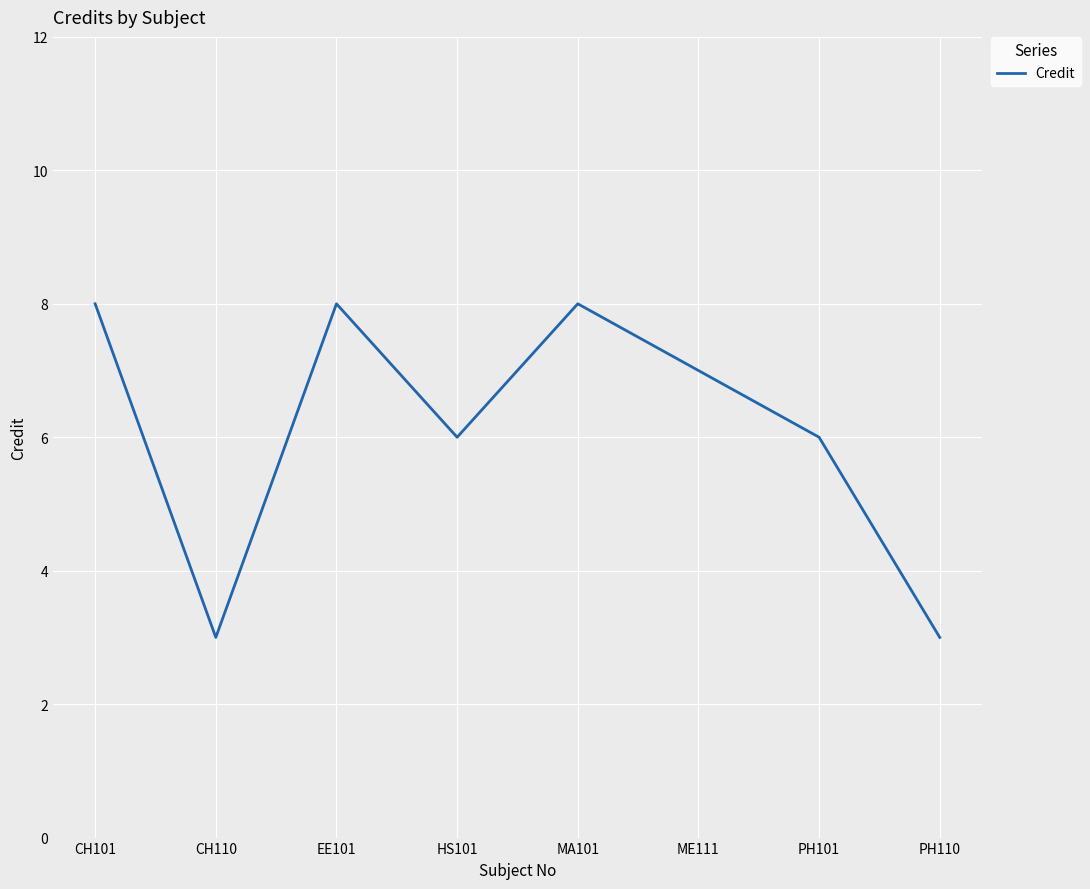

Approximately how many times larger is the value at PH110 compared to MA101?

0.4